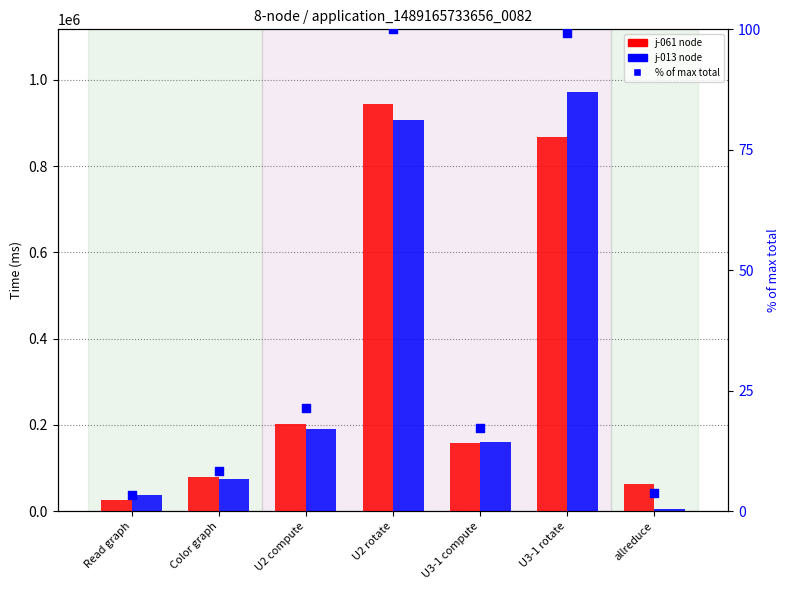

Which series has the largest Y range (max minus min)?

j-013 node